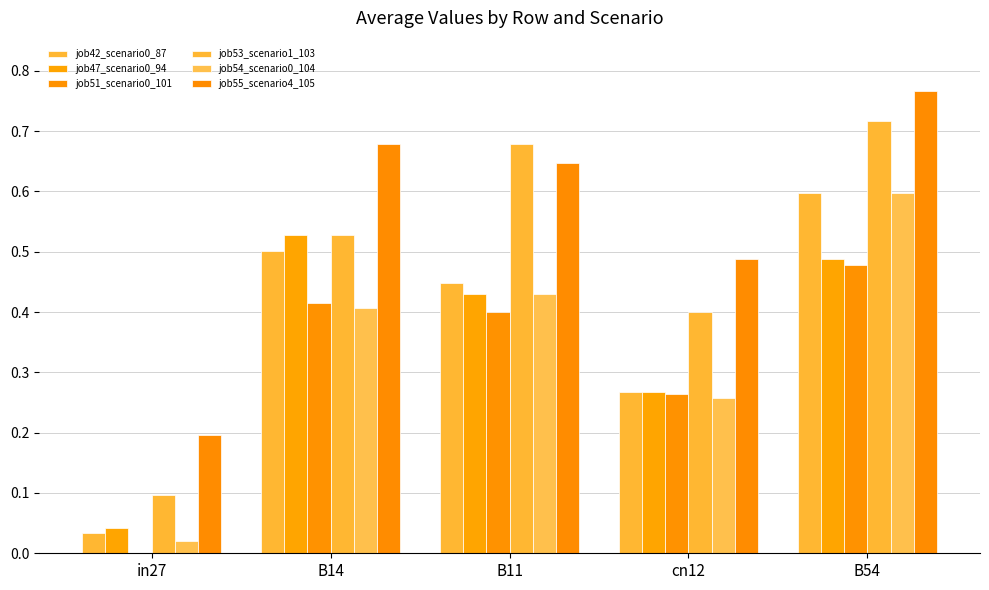

What is the spread (max minus min) of values at cn12?

0.2